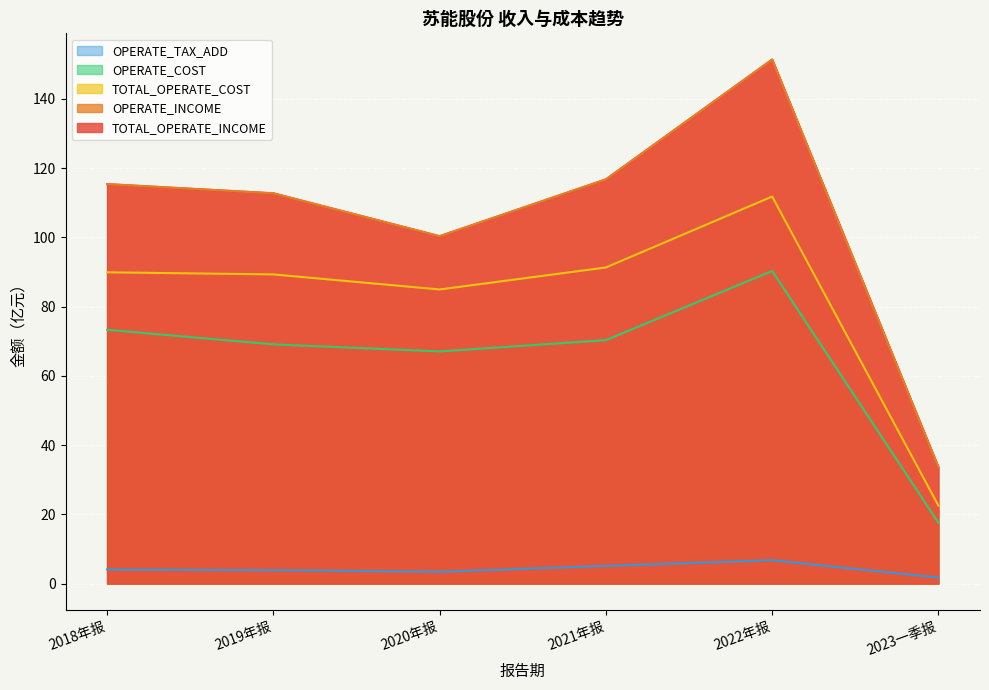

Where does the OPERATE_TAX_ADD series first go above 4?

2018年报